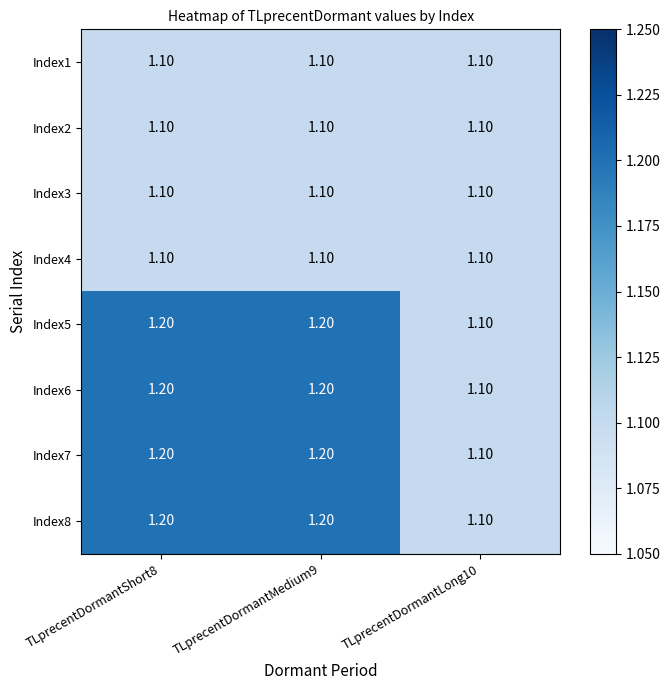

What is the sum of the Index3 values at TLprecentDormantLong10 and TLprecentDormantShort8?

2.2